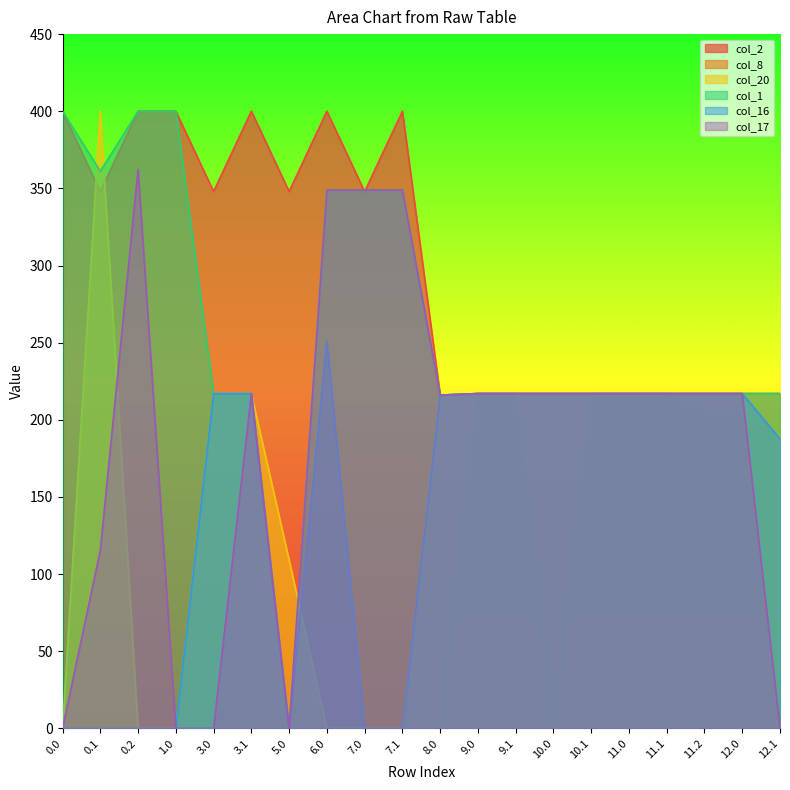

In col_17, how many points are lower than both neighbors (excluding endpoints)?

2